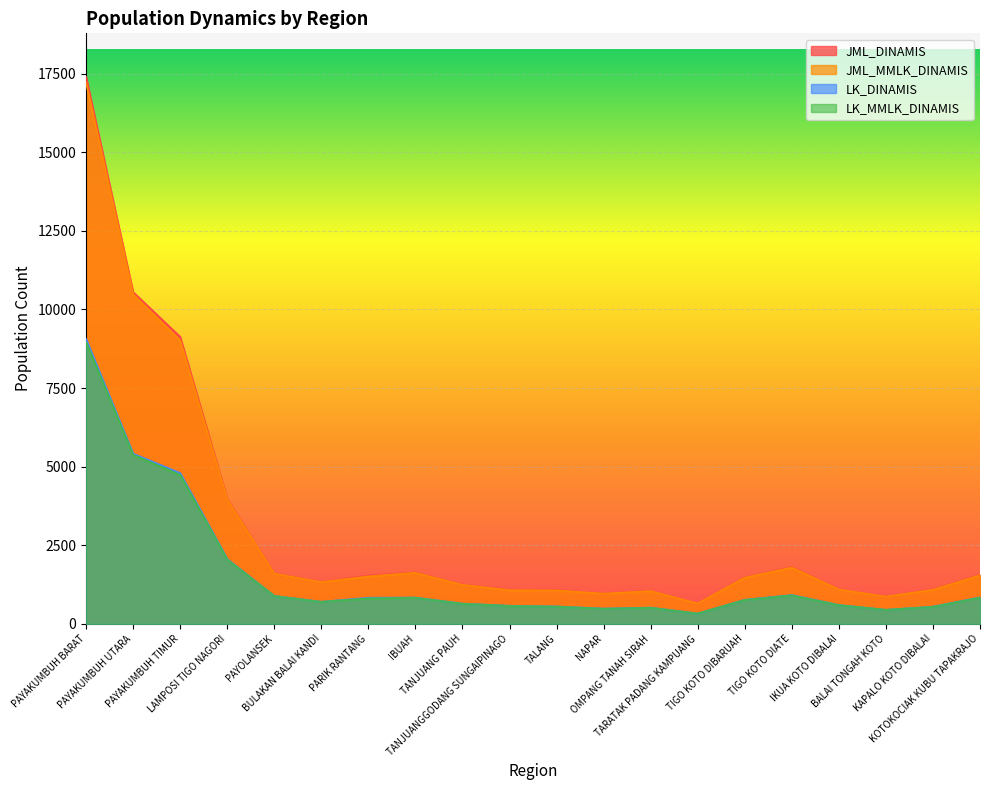

What is the sum of all JML_MMLK_DINAMIS values?

60548